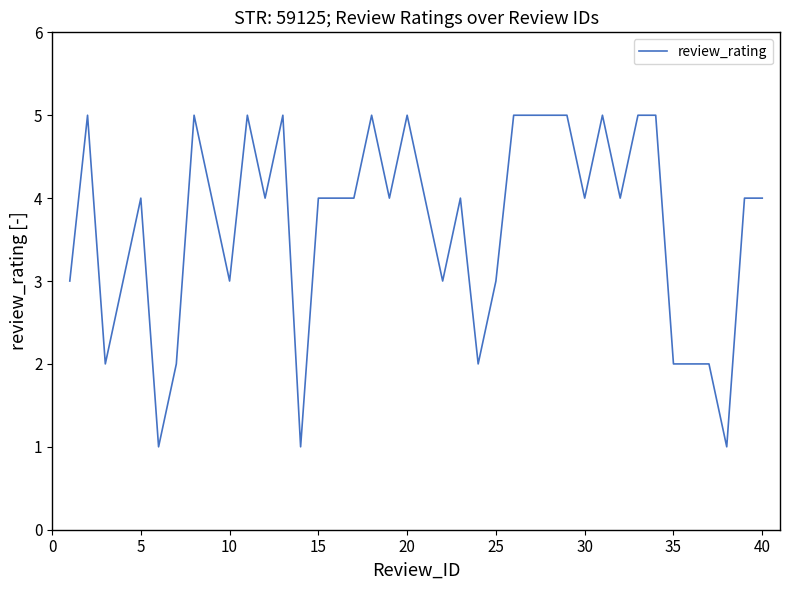

What is the difference between the maximum and minimum values?

4